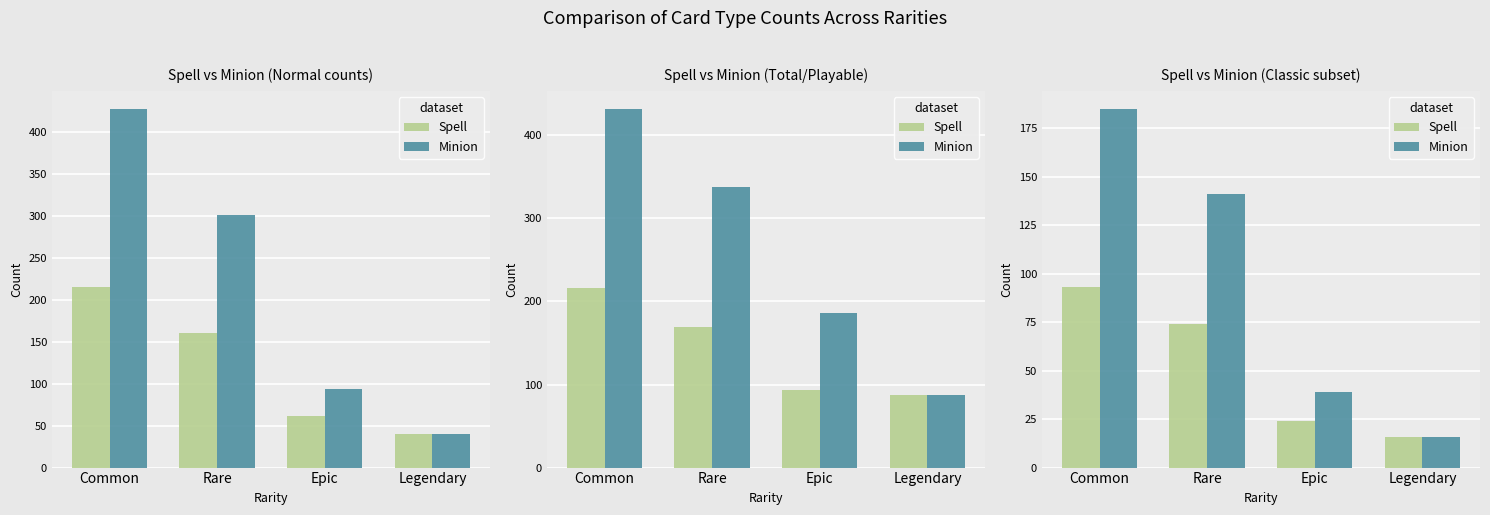

At which label does Spell first exceed 74?

Common